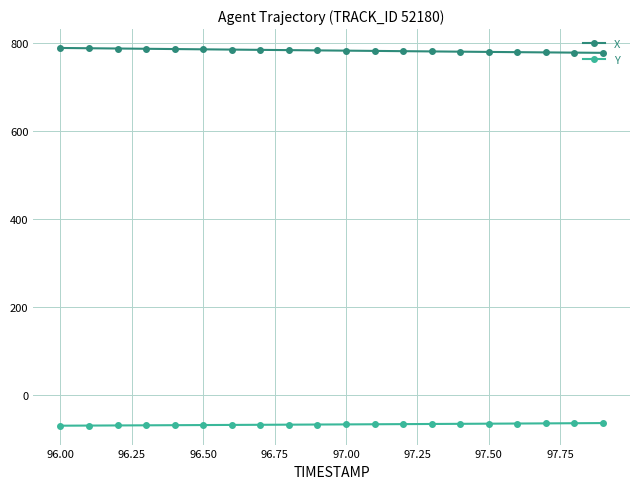

True or false: X and Y cross at least once.

False